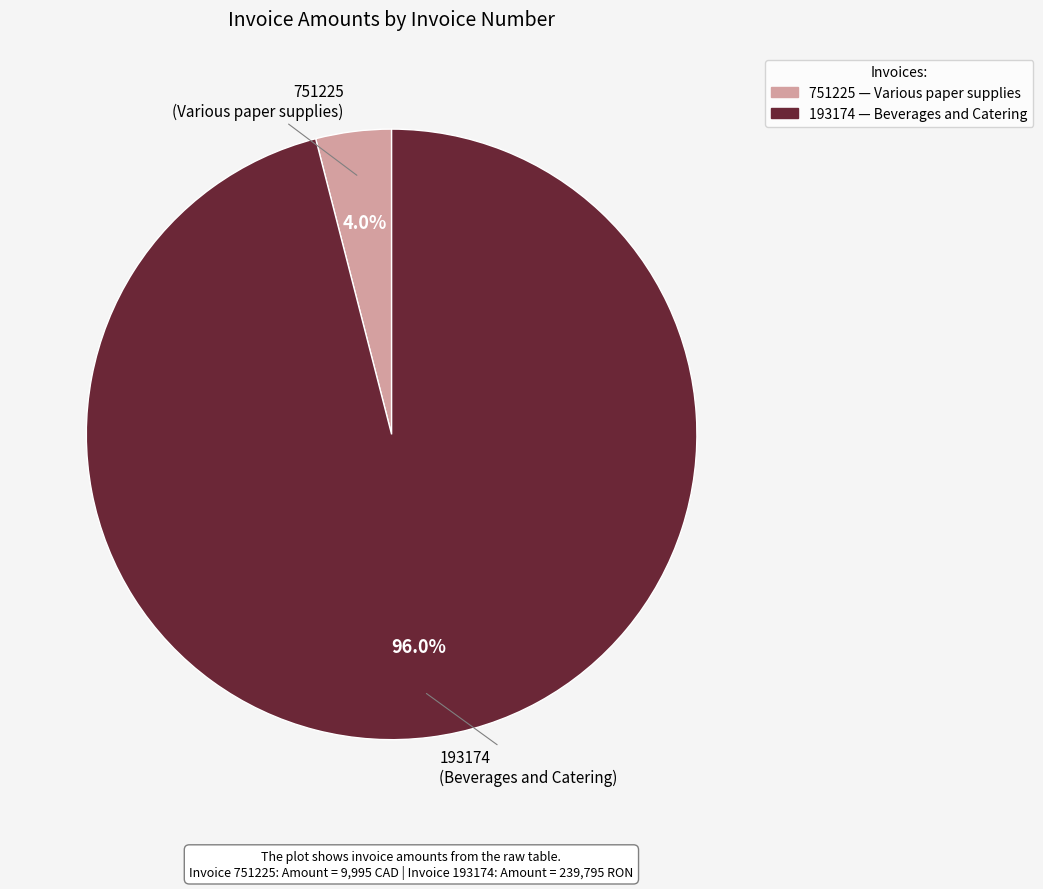

True or false: 751225 accounts for 11% of the total.

False